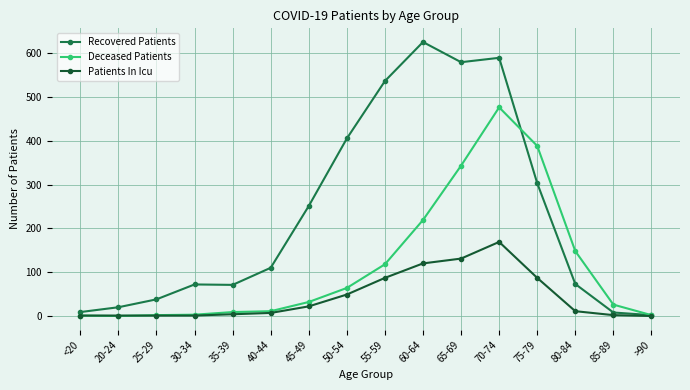

Is it true that Patients In Icu equals 131 at 65-69?

True